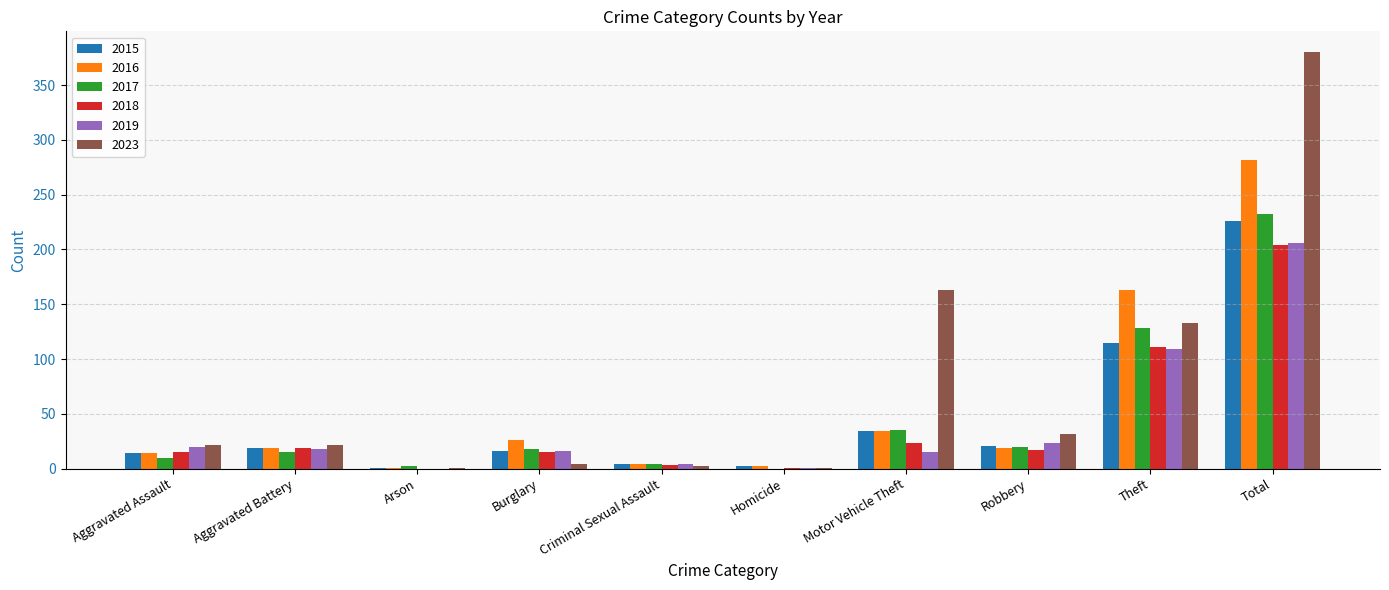

At which label is 2023 closest to 190?

Motor Vehicle Theft